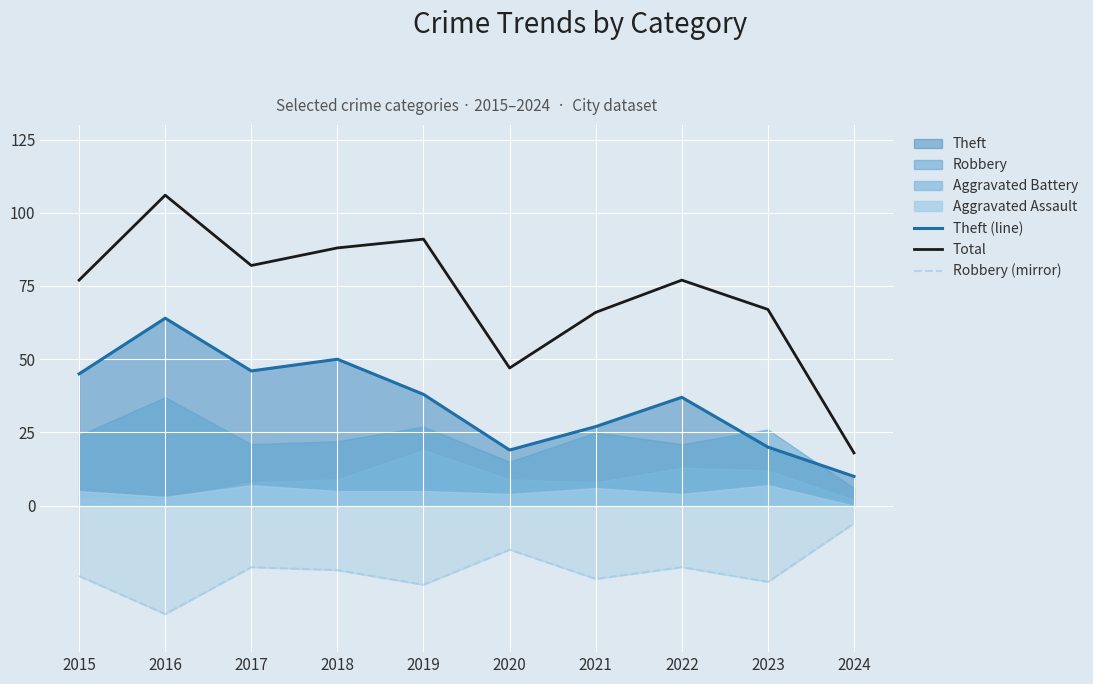

What is the spread (max minus min) of values at 2024?

24